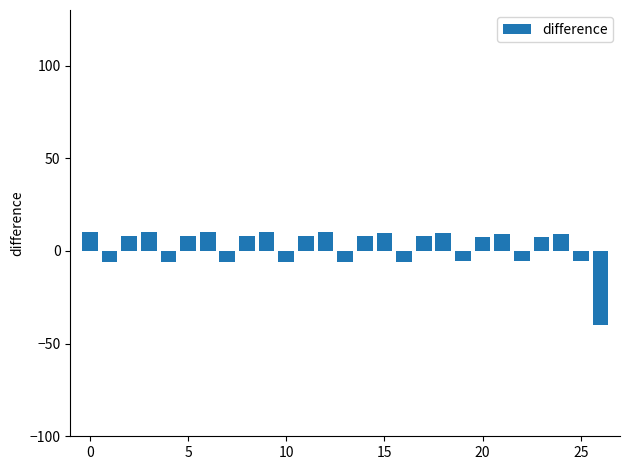

What is the maximum value shown in the chart?

10.0